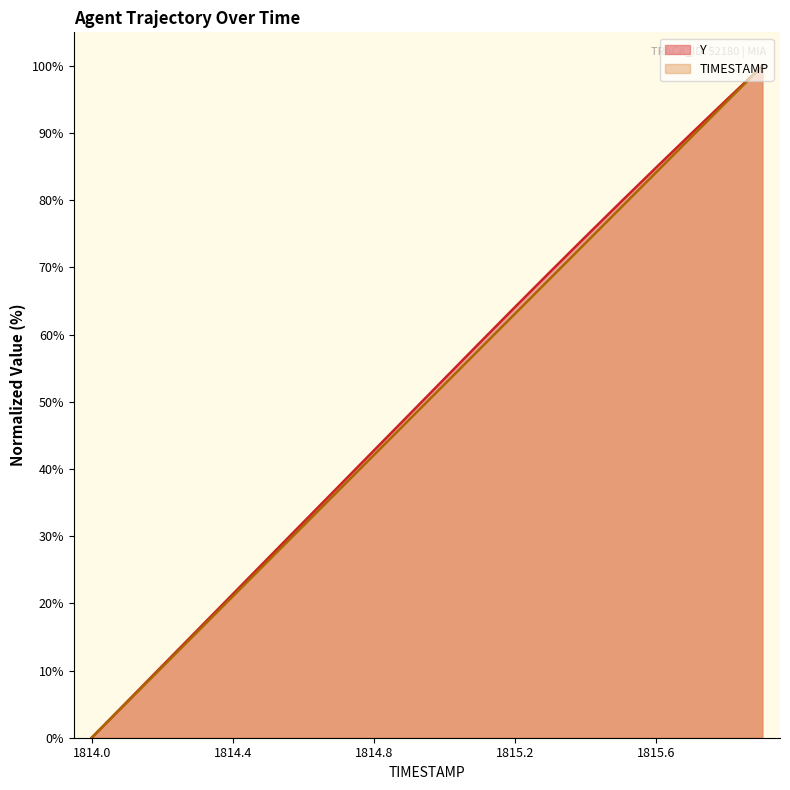

What are all the series names shown in the legend?

Y, TIMESTAMP